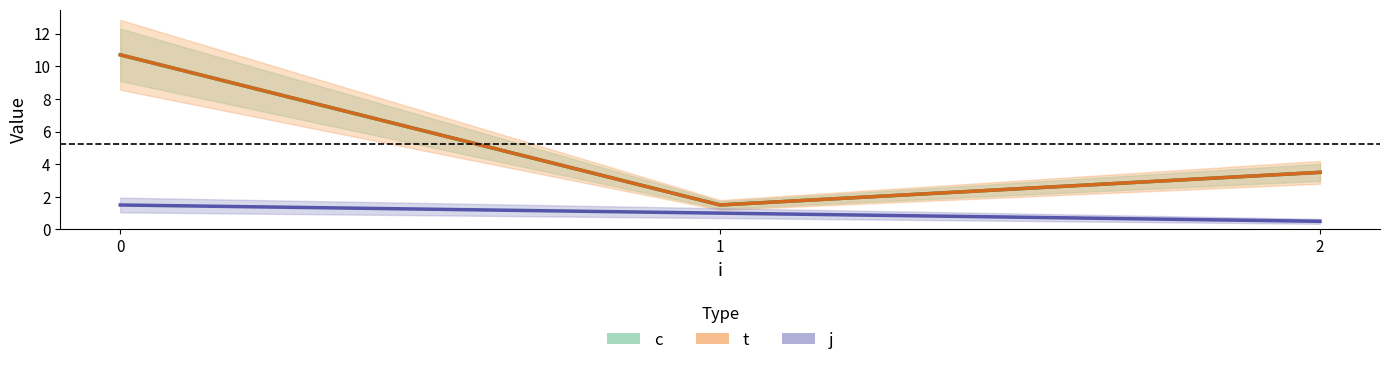

Which series has the largest total across all categories?

c